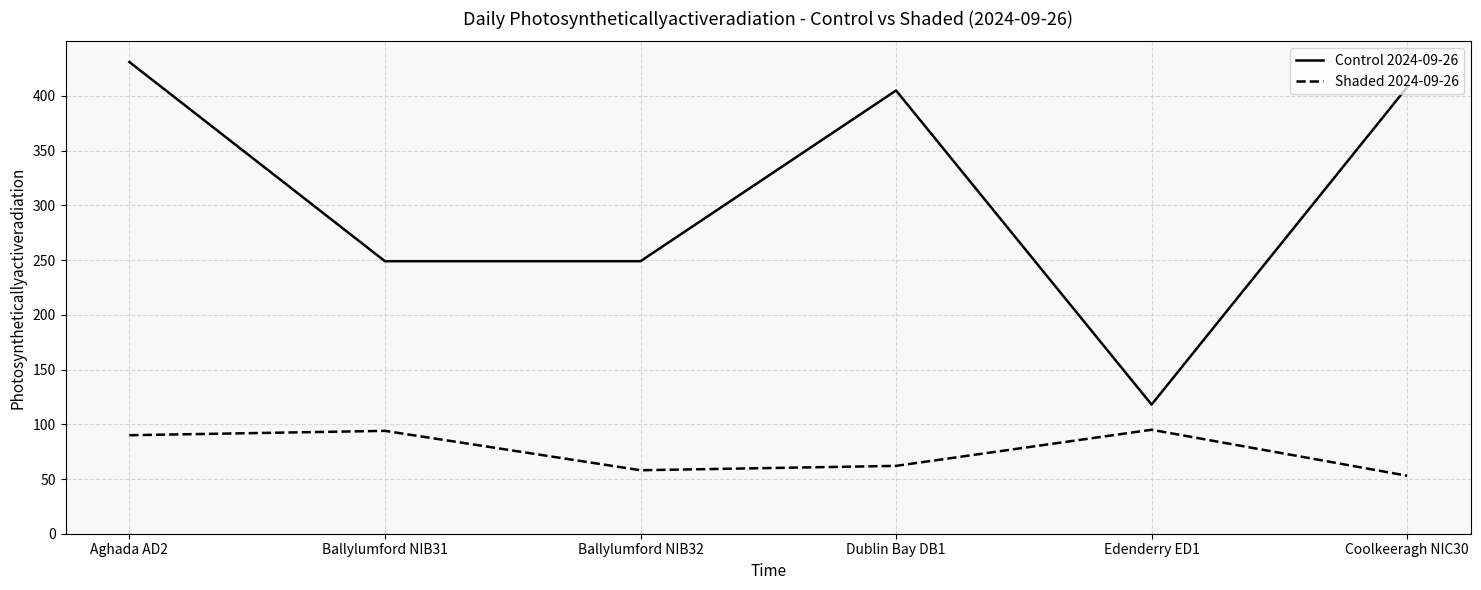

At Dublin Bay DB1, list the series in order from largest to smallest.

Control 2024-09-26, Shaded 2024-09-26